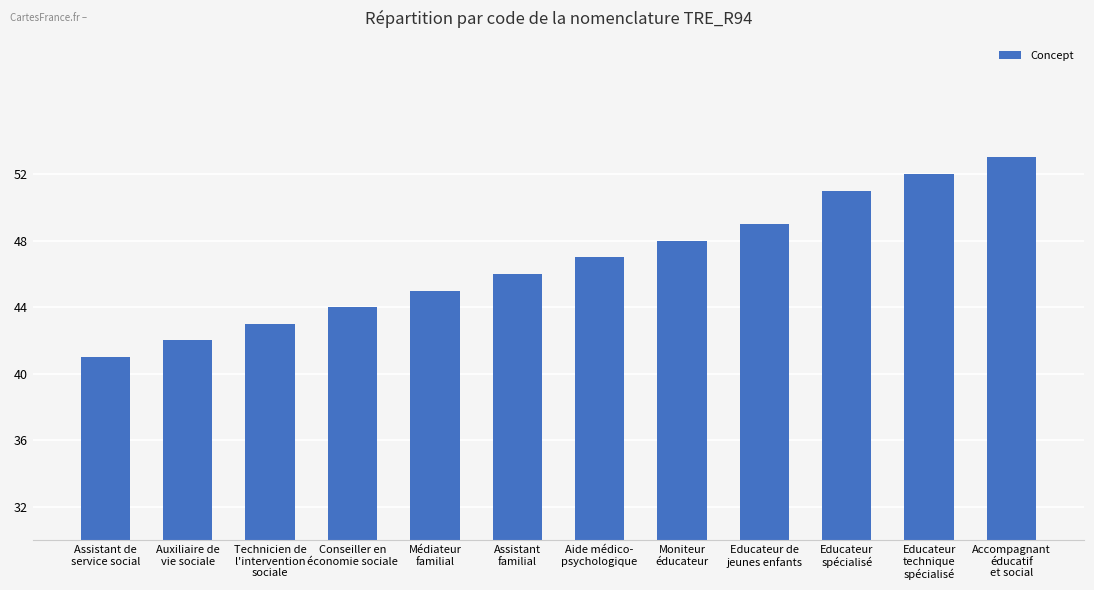

What is the smallest value displayed?

41